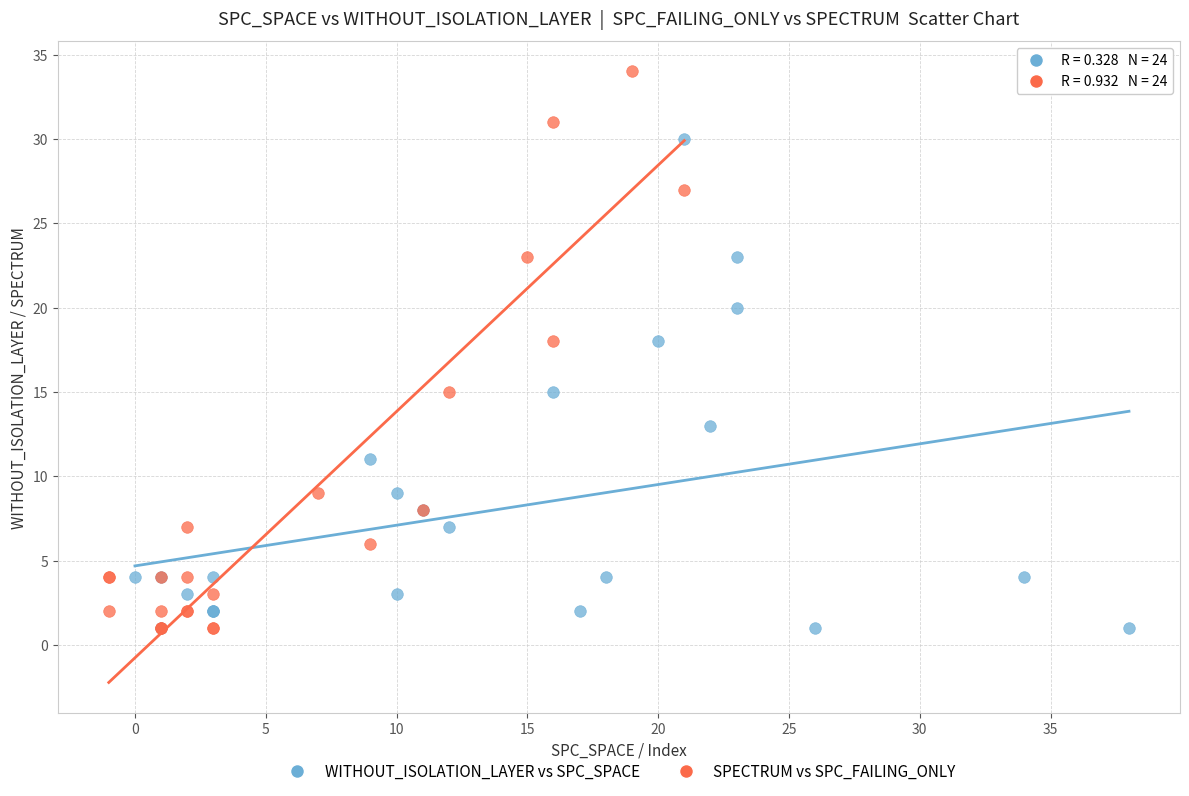

Which series has the largest Y range (max minus min)?

SPECTRUM vs SPC_FAILING_ONLY